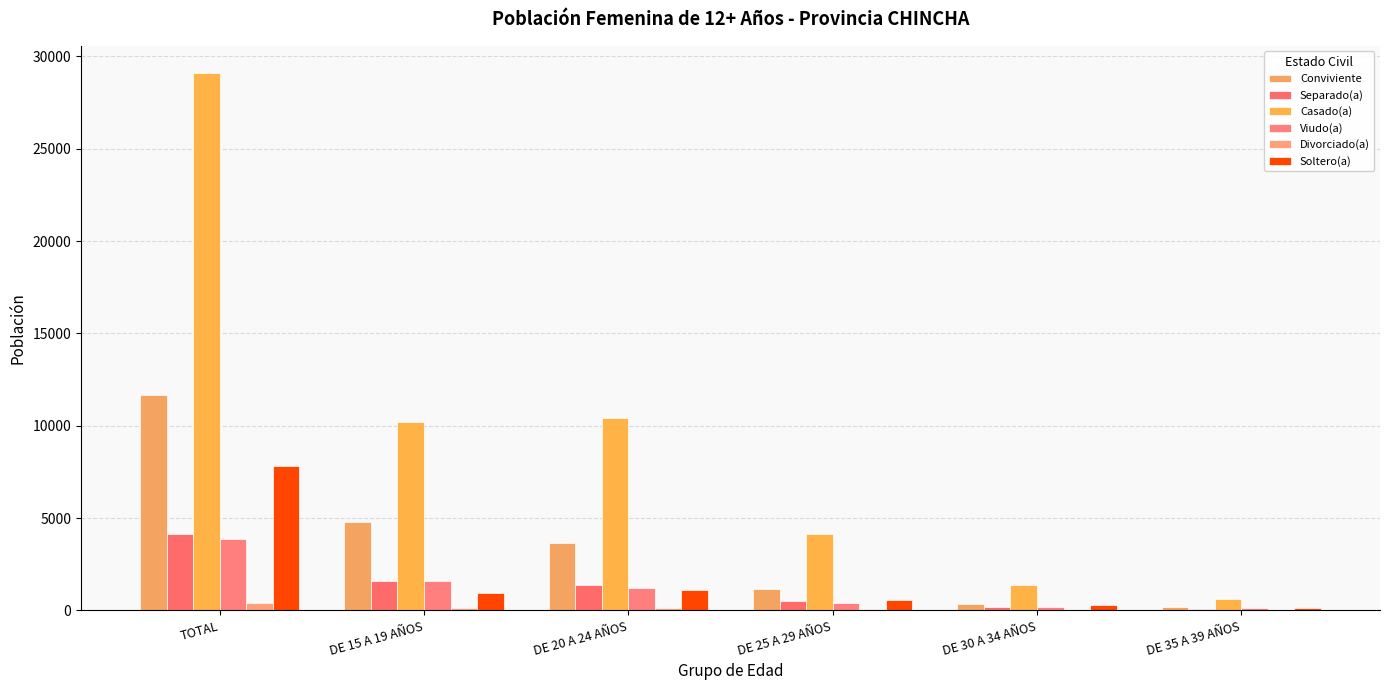

Where is Viudo(a) nearest to the value 1987?

DE 15 A 19 AÑOS